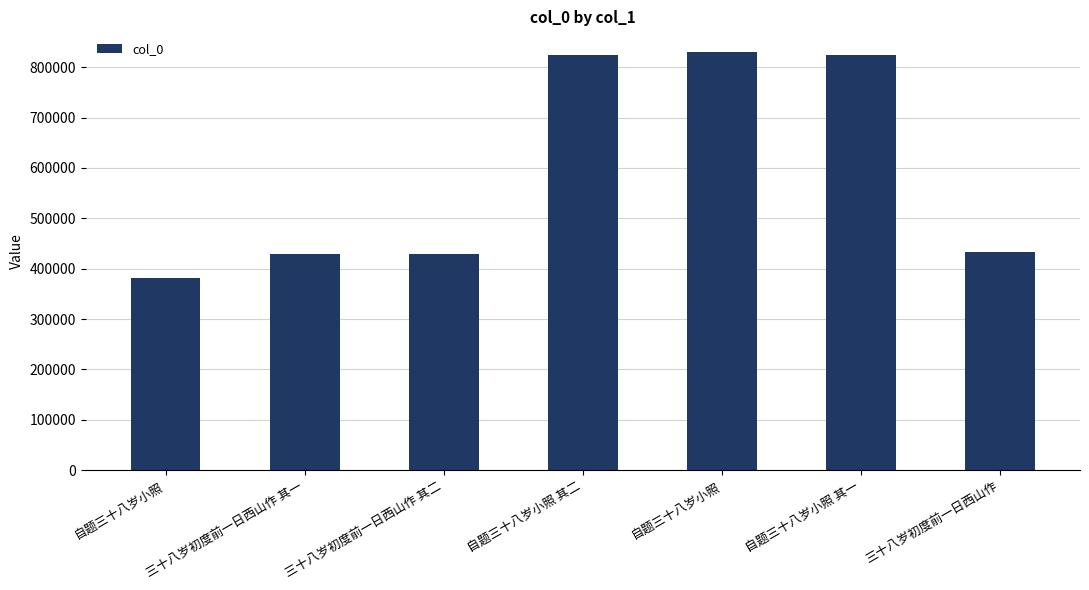

What is the sum of the values at 自题三十八岁小照 and 三十八岁初度前一日西山作?

814674